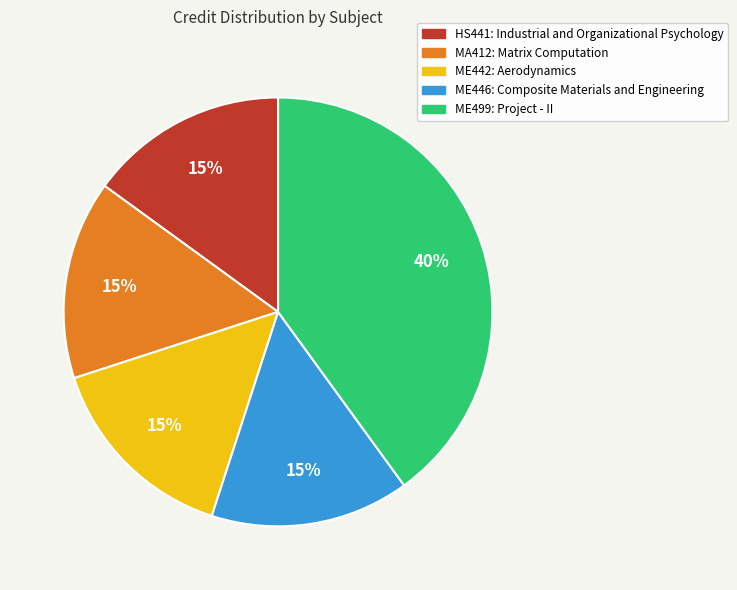

To the nearest percent, what is the combined percentage of ME446: Composite Materials and Engineering and HS441: Industrial and Organizational Psychology?

30%